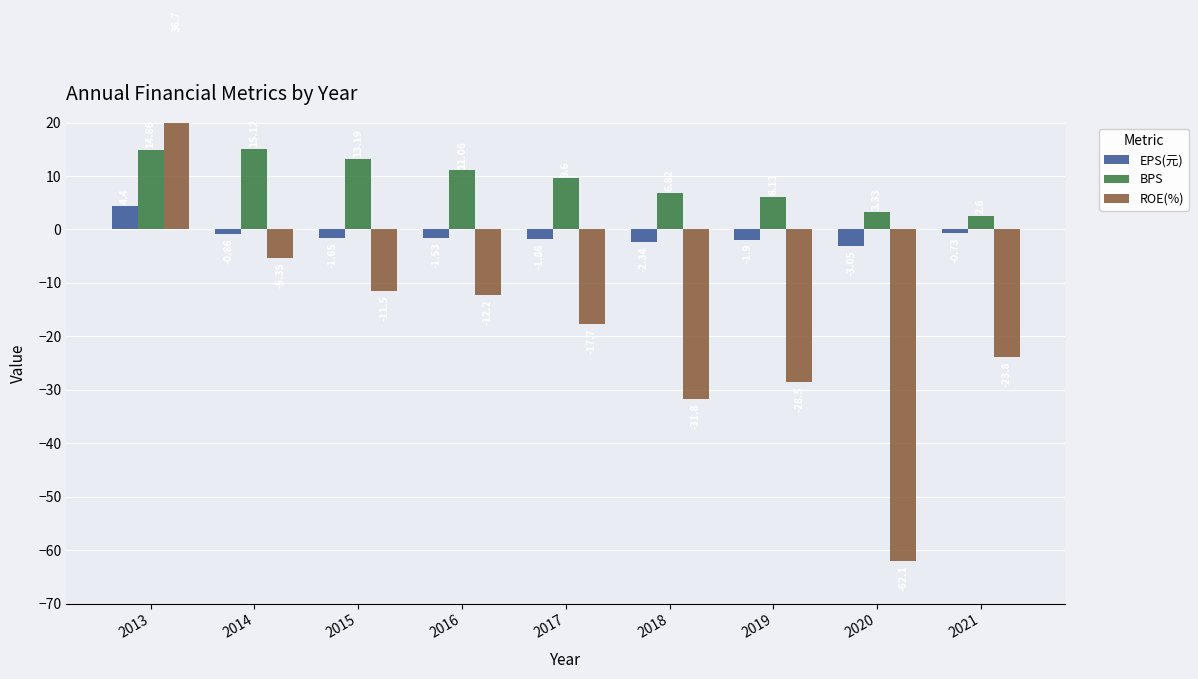

List the series in order of their overall mean, lowest first.

ROE(%), EPS(元), BPS